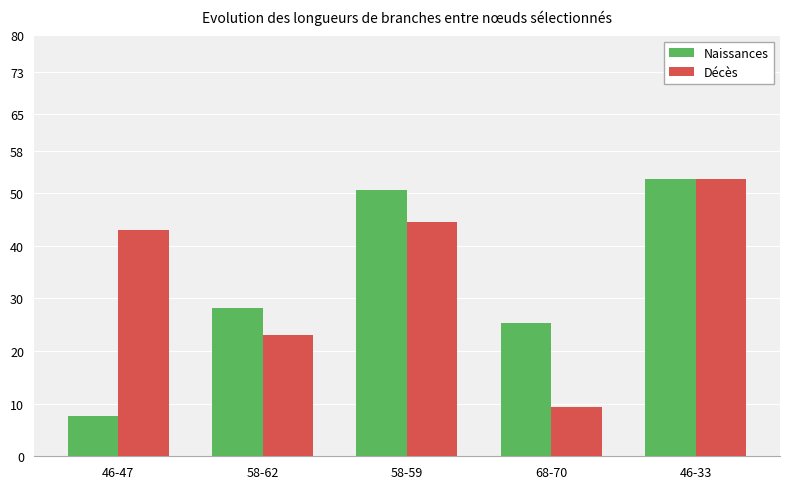

What is the difference between the maximum and minimum values in the Décès series?

43.3